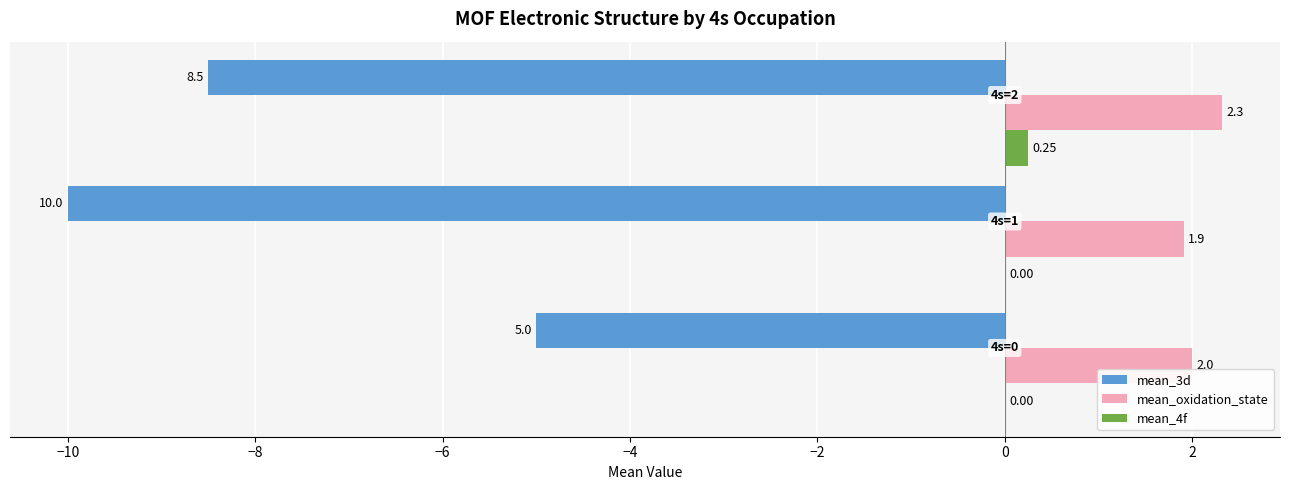

Which series has the largest total across all categories?

mean_oxidation_state